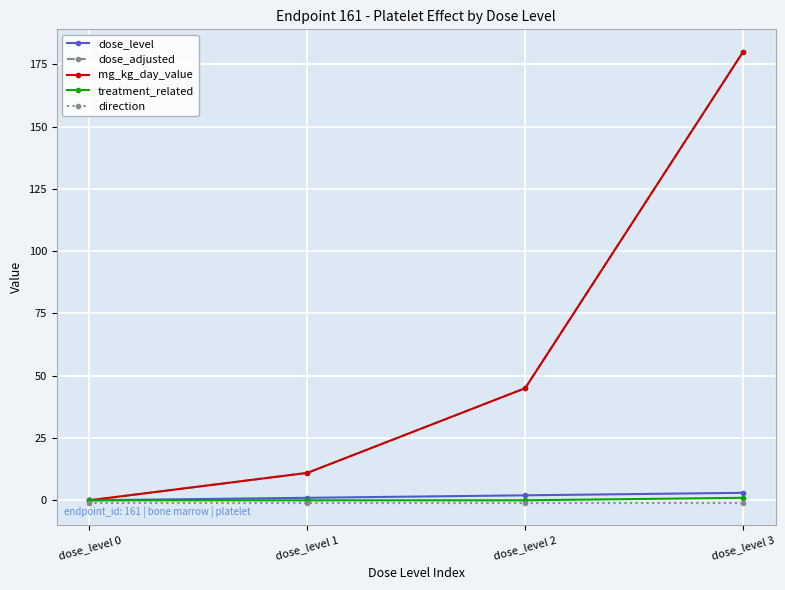

True or false: mg_kg_day_value and treatment_related cross at least once.

False